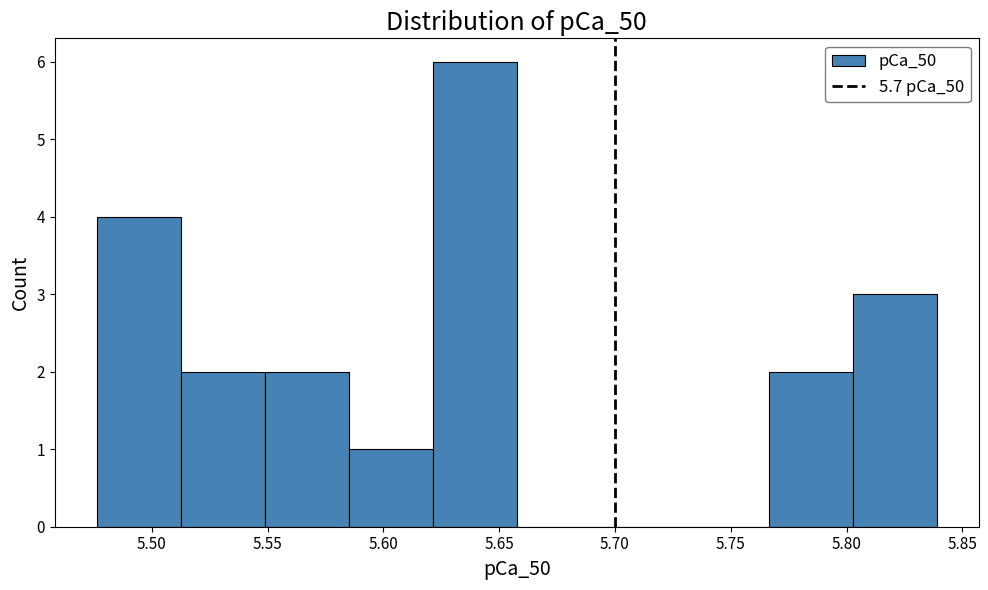

Which range on the x-axis has the tallest bar?

5.620 to 5.660